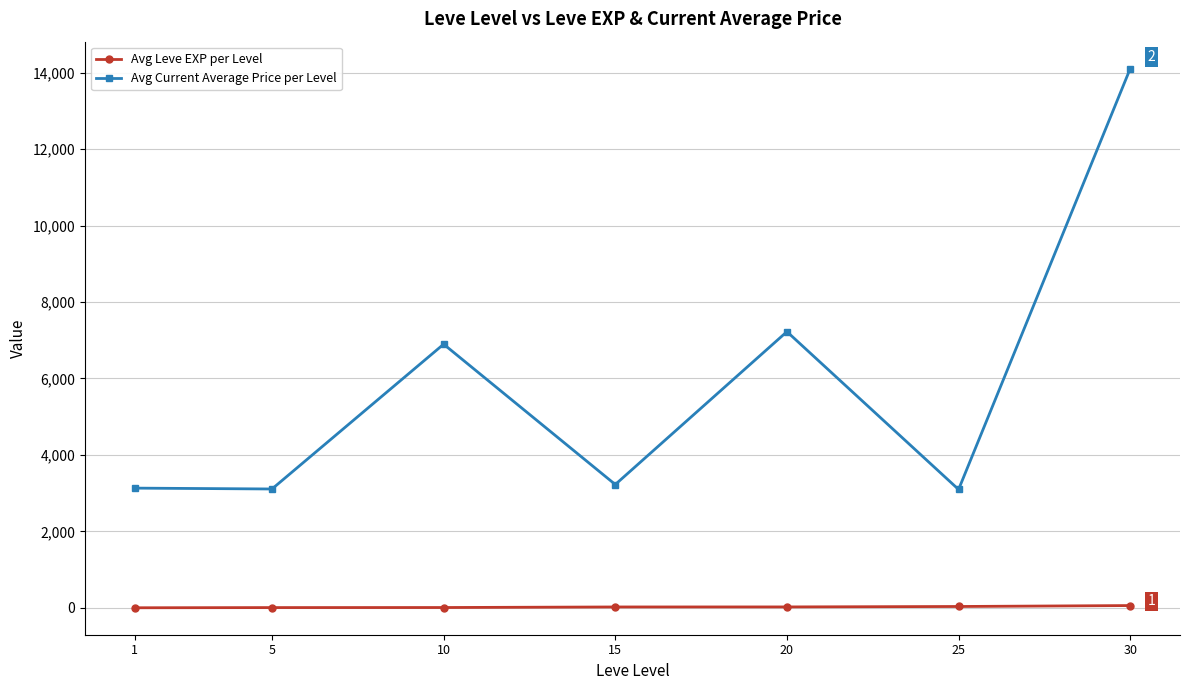

True or false: Avg Current Average Price per Level and Avg Leve EXP per Level intersect in this chart.

False